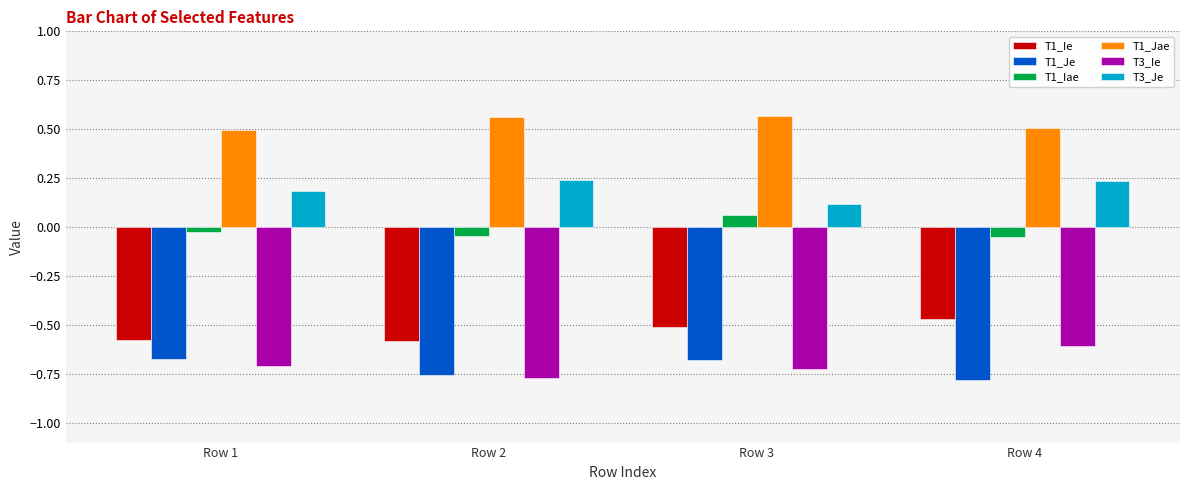

The value of T1_Jae at Row 4 is 0.7. True or false?

False